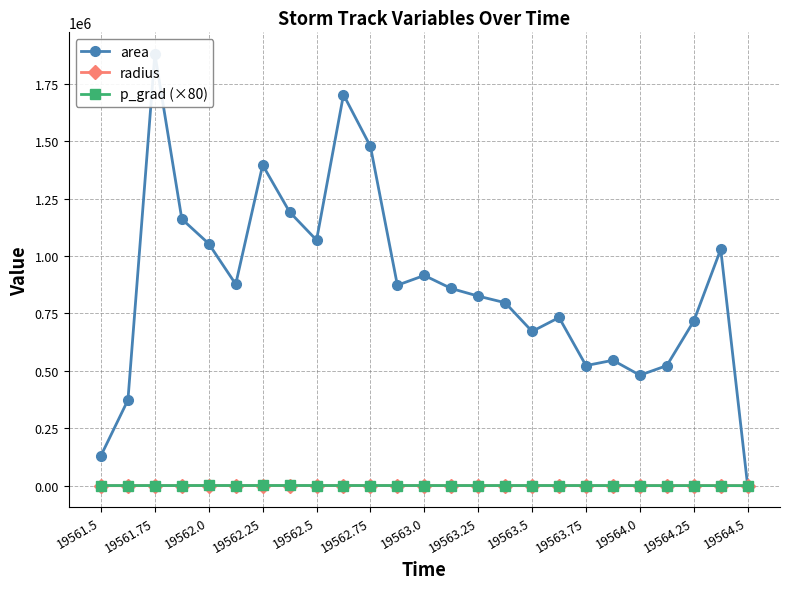

Which series has the widest spread of values?

area